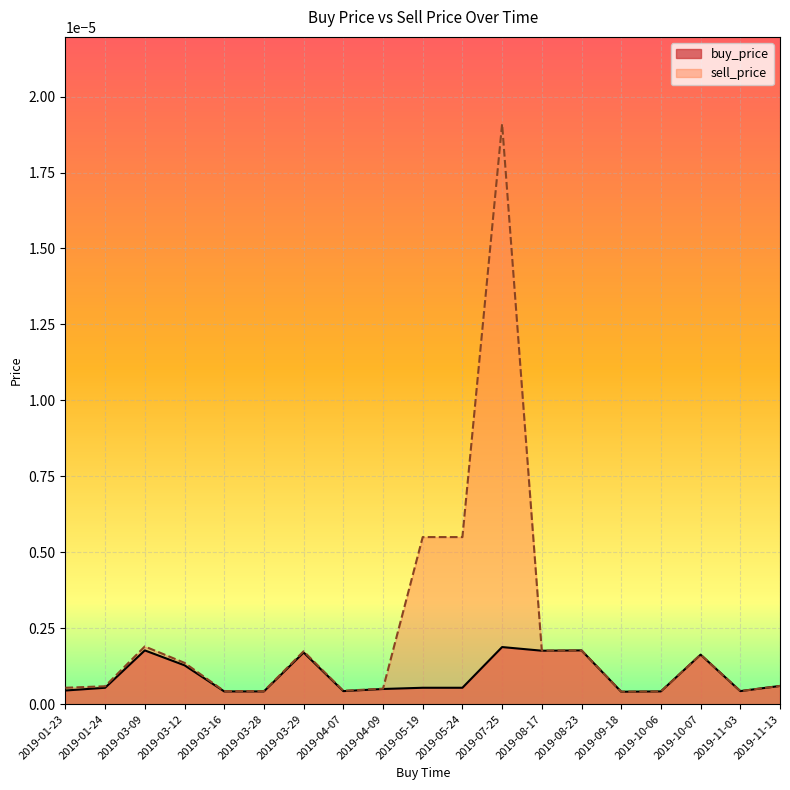

In sell_price, how many points are lower than both neighbors (excluding endpoints)?

4